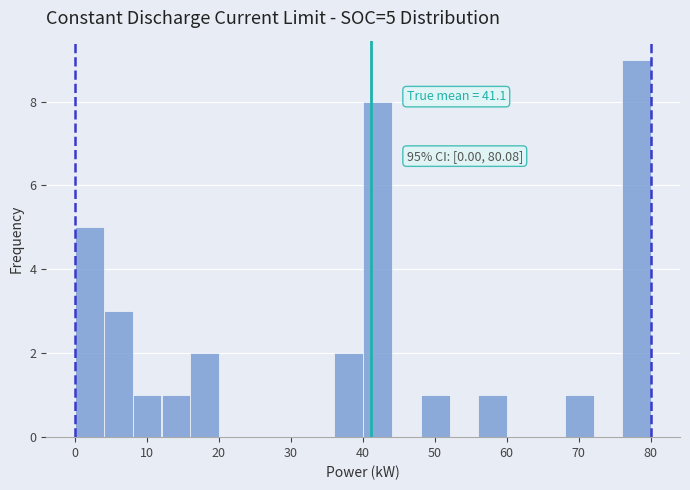

Over which range of the x-axis is the bar tallest?

76 to 80